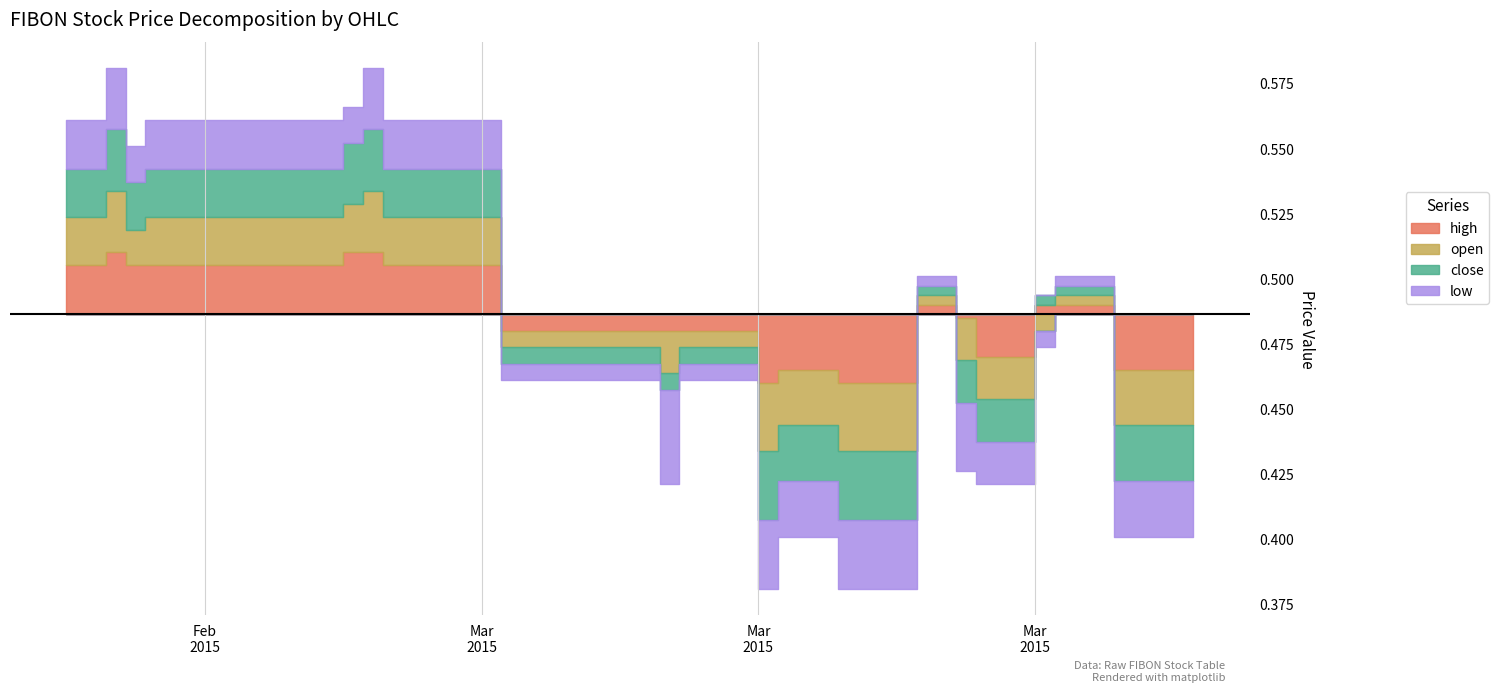

True or false: open and high intersect in this chart.

False